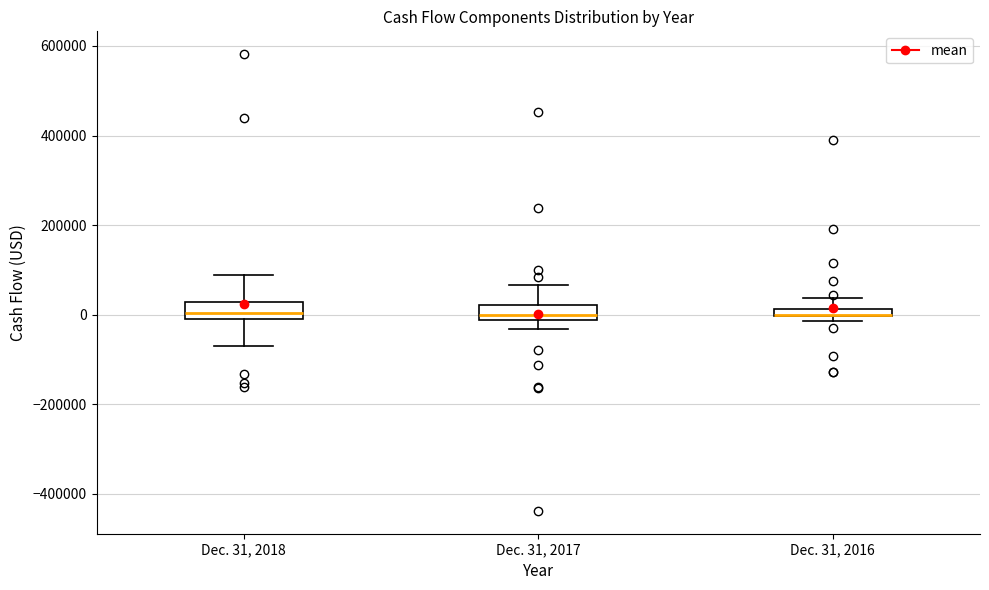

Where does the upper whisker of the box for Dec. 31, 2018 end on the y-axis? The values are not printed on the chart, so give them approximately, as read against the axis.

80000